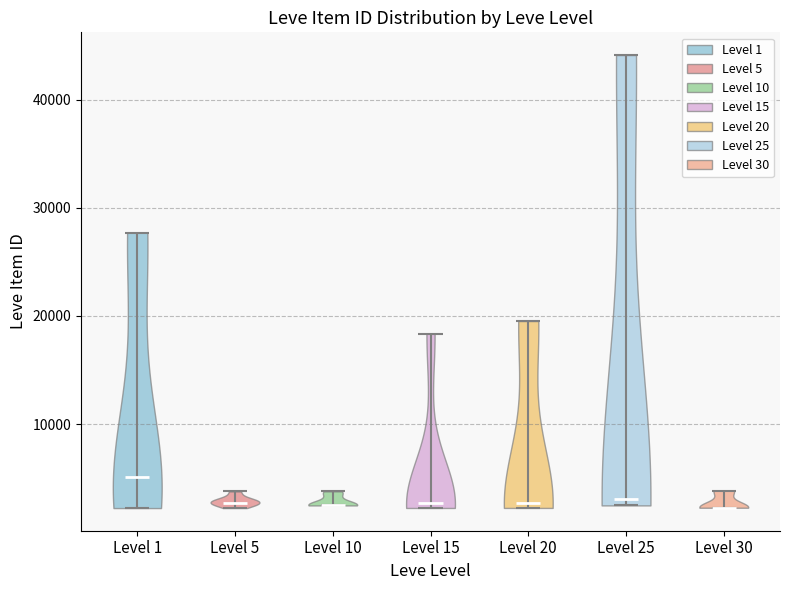

What is the highest point the violin for Level 20 reaches on the y-axis? The values are not printed on the chart, so give them approximately, as read against the axis.

20000